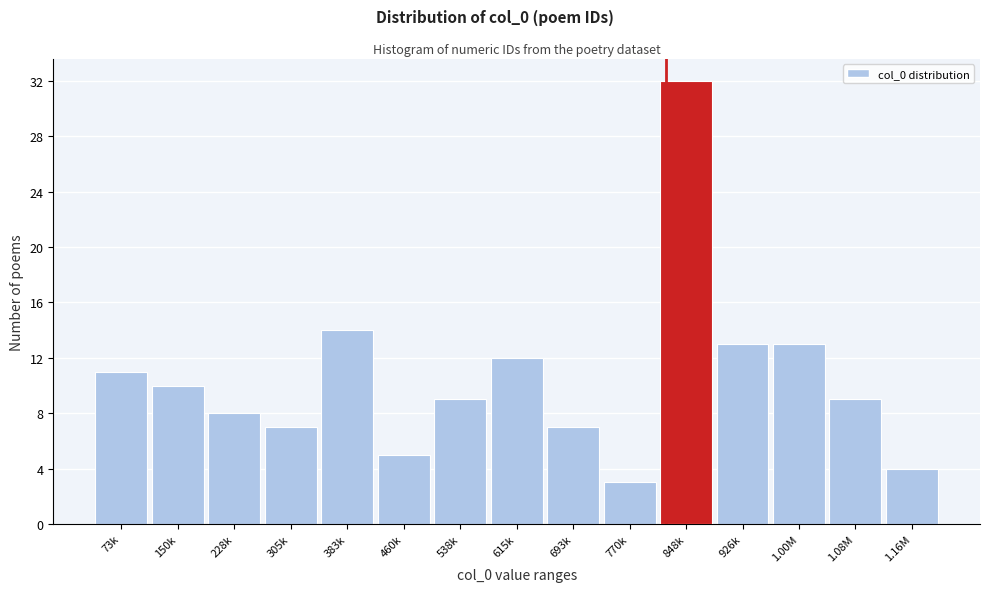

Reading right to left, extract all data points from this chart.

4	9	13	13	32	3	7	12	9	5	14	7	8	10	11